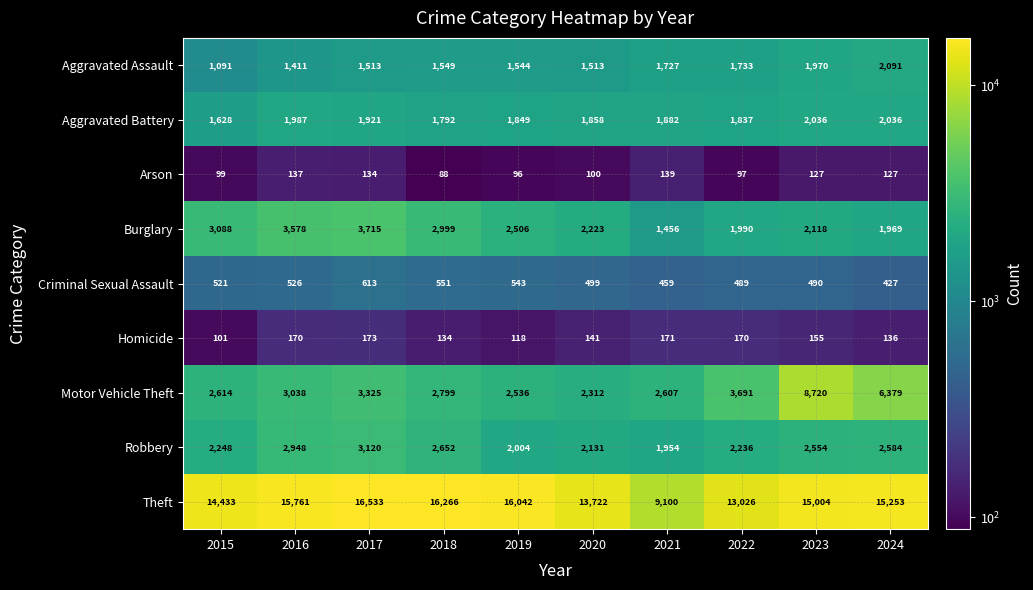

What is the sum of all Robbery values?

24431